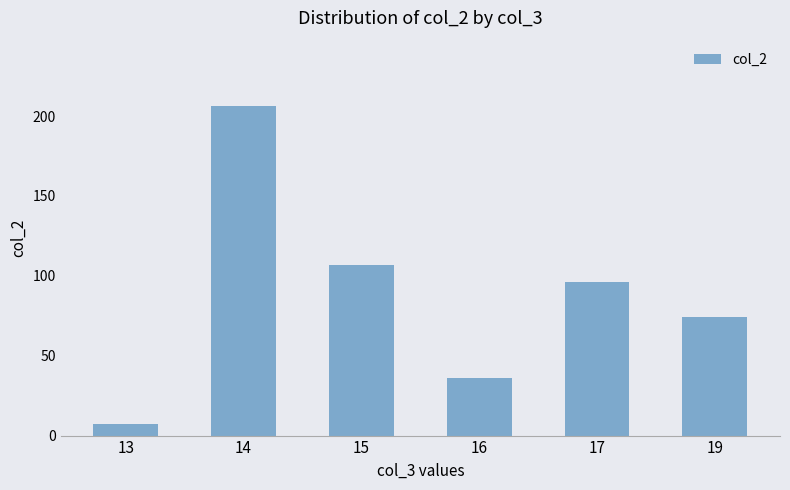

How many categories are shown in the chart?

6